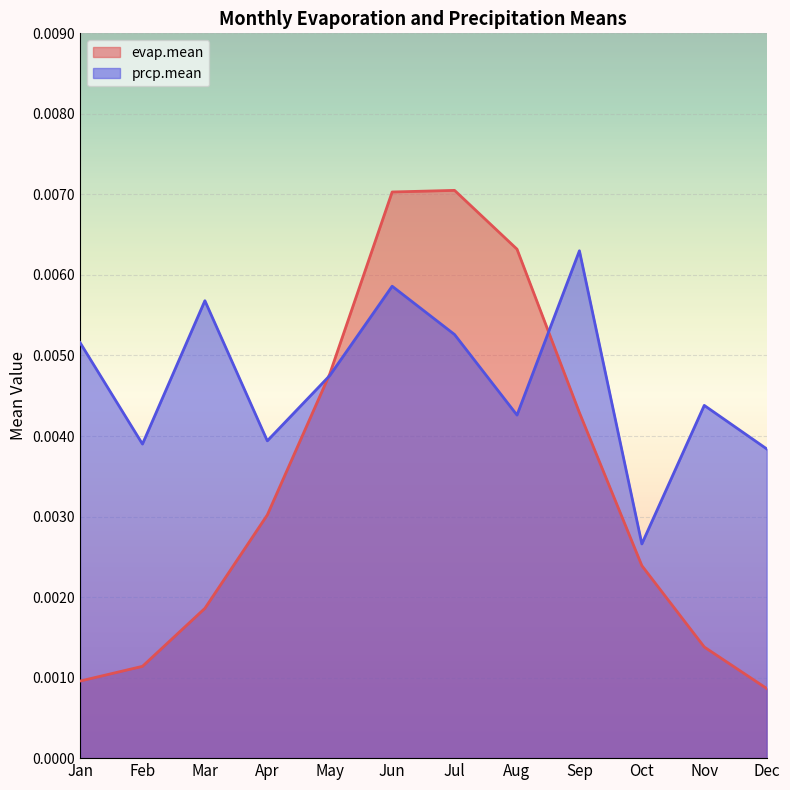

True or false: prcp.mean and evap.mean intersect in this chart.

True